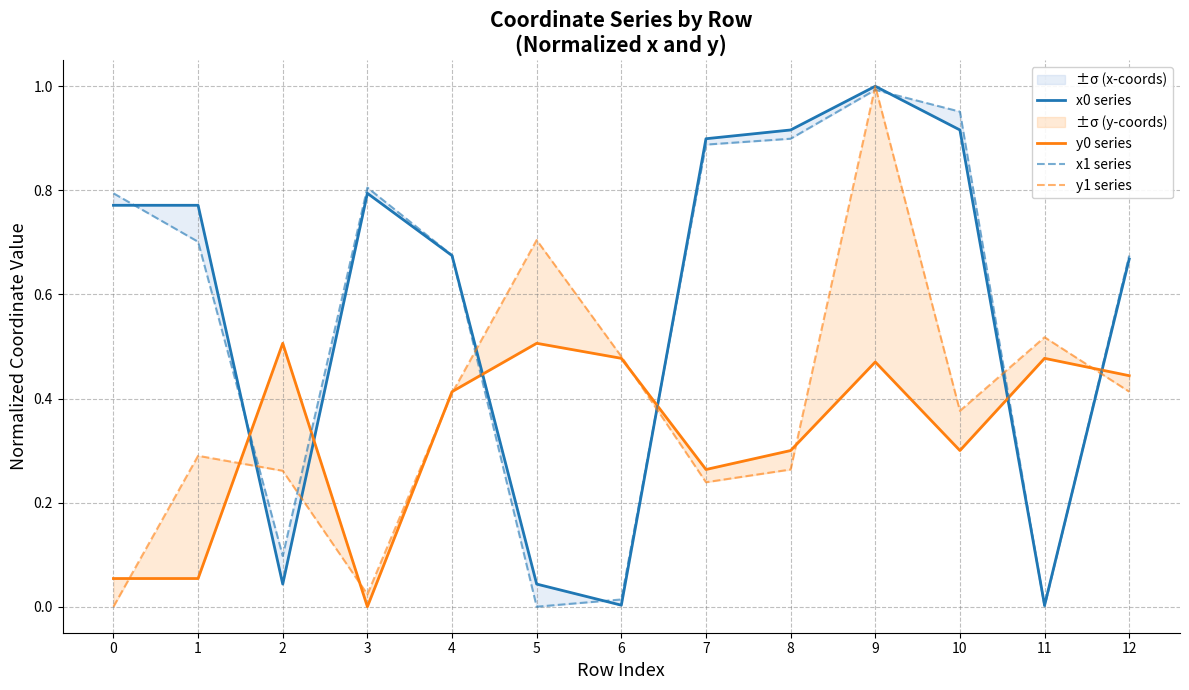

How many series are shown in this chart?

4